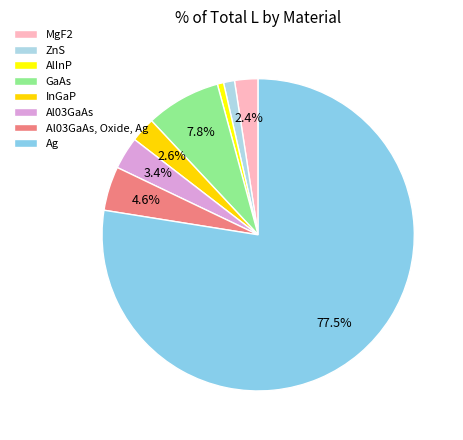

Count the number of slices in the pie.

8